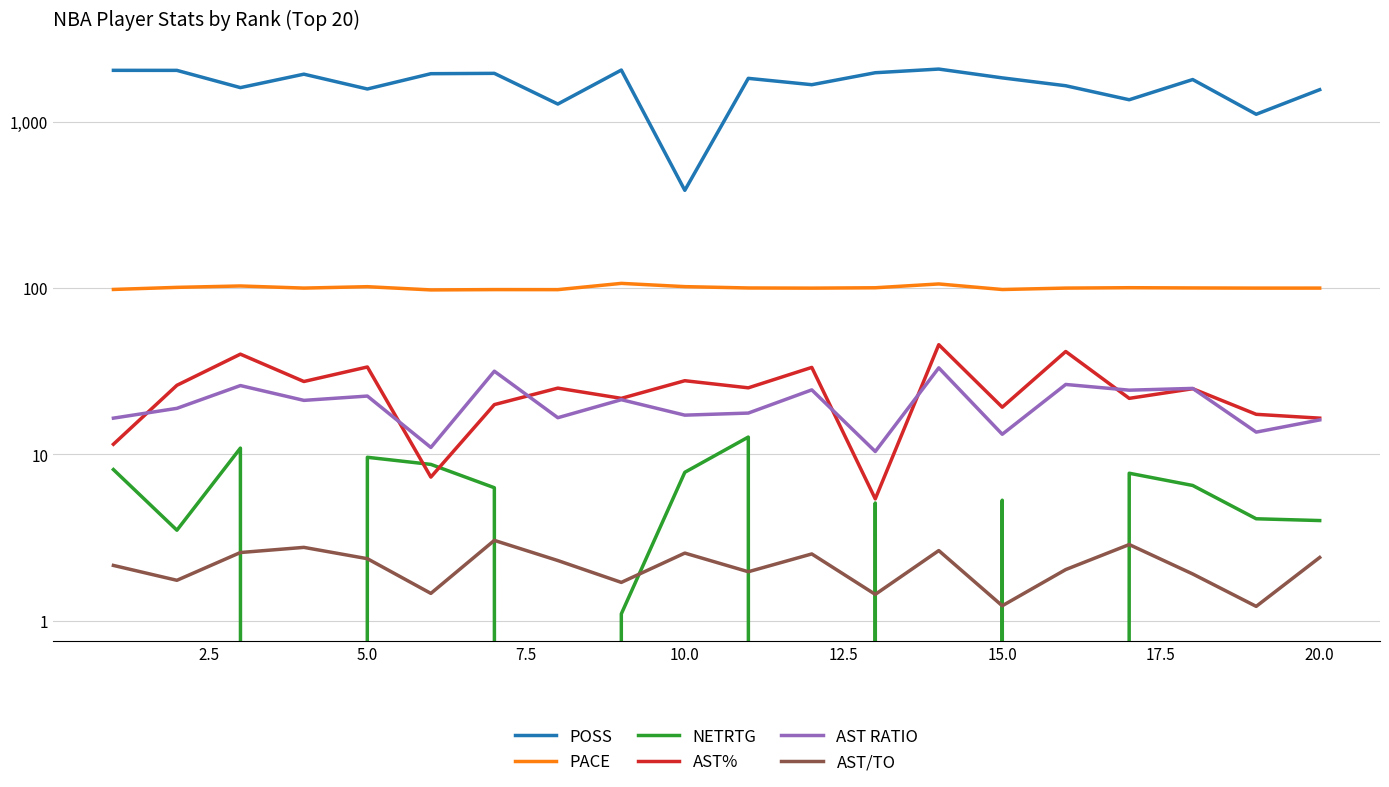

In POSS, how many points are higher than both neighbors (excluding endpoints)?

6